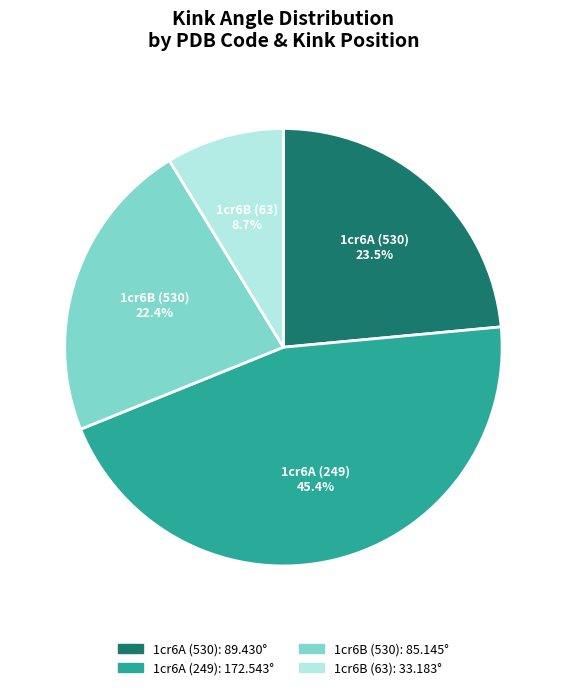

How many slices are in this pie chart?

4